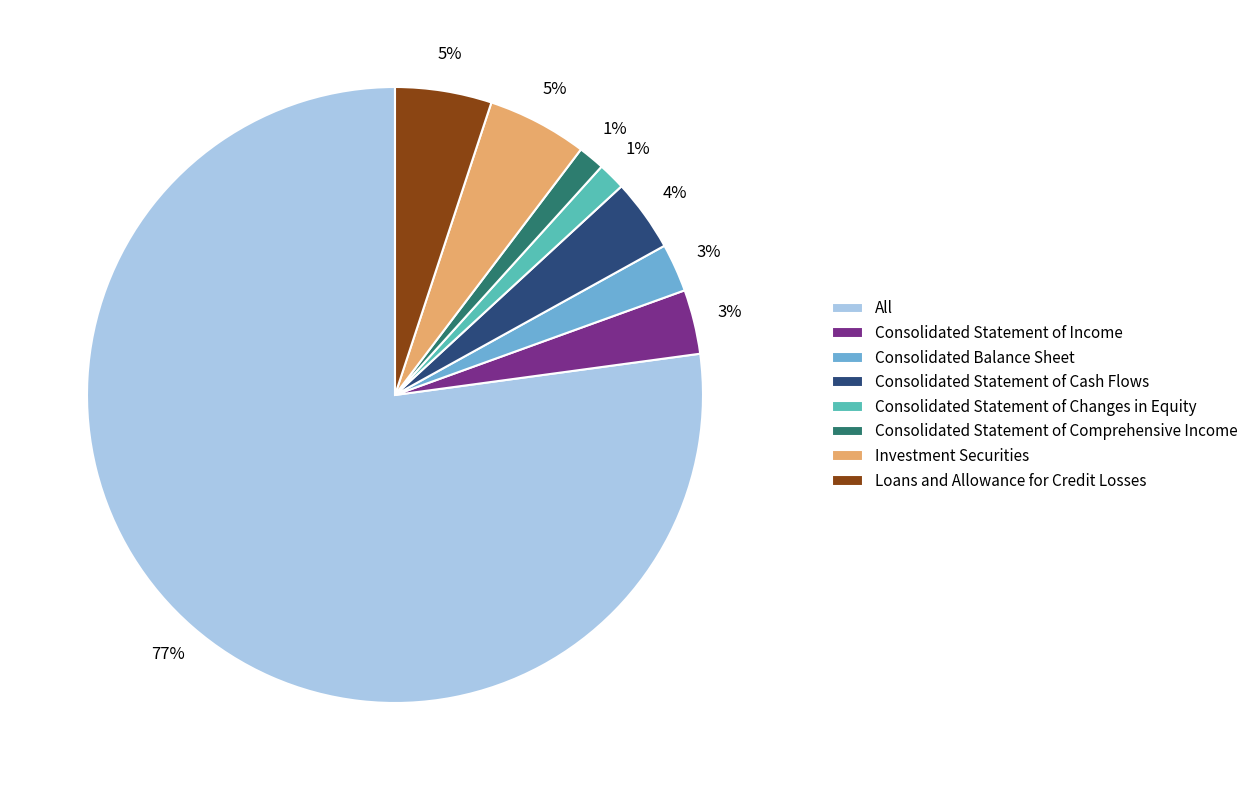

What is the majority slice?

All